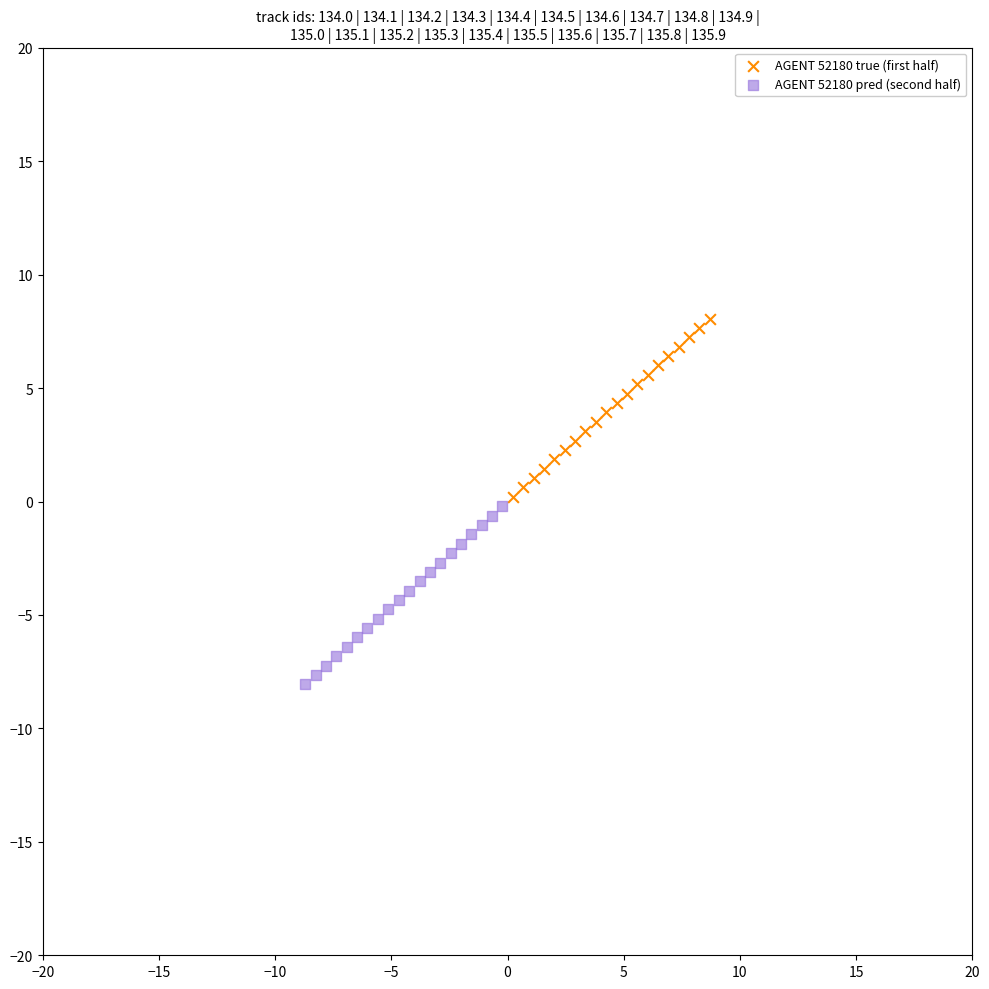

Which series contains the lowest Y value?

AGENT 52180 pred (second half)